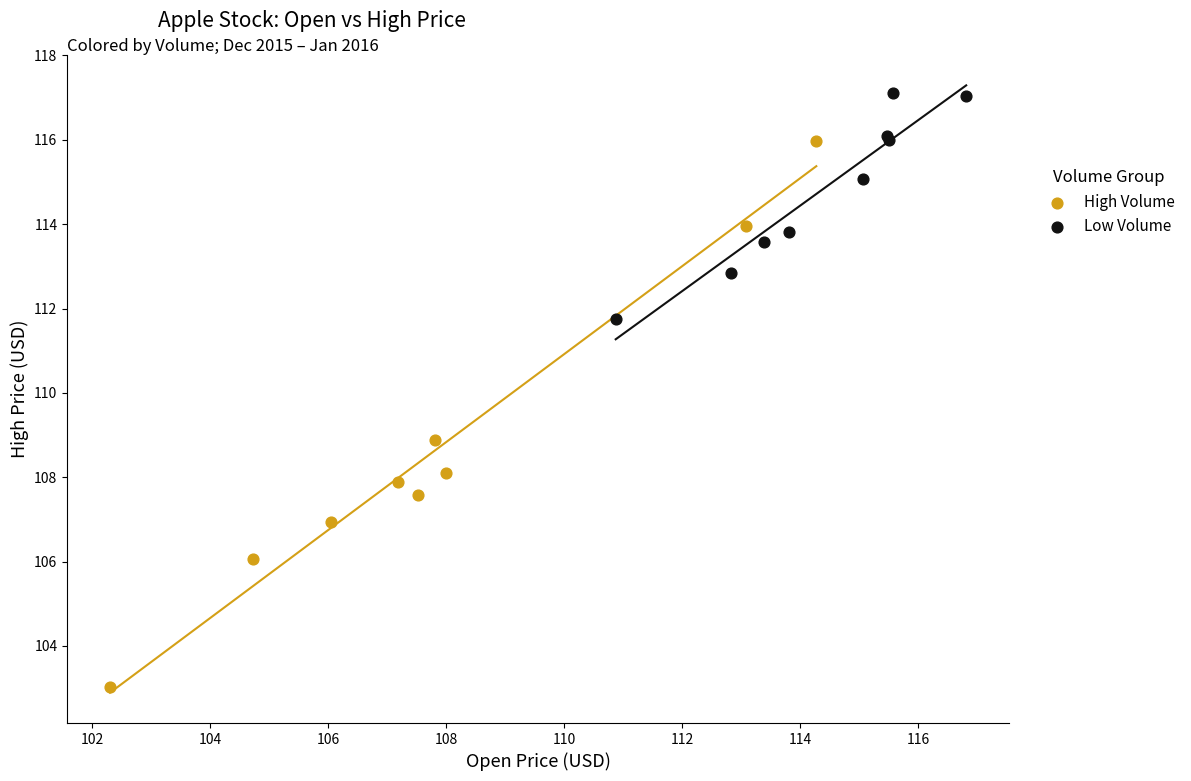

Which series contains the lowest Y value?

High Volume